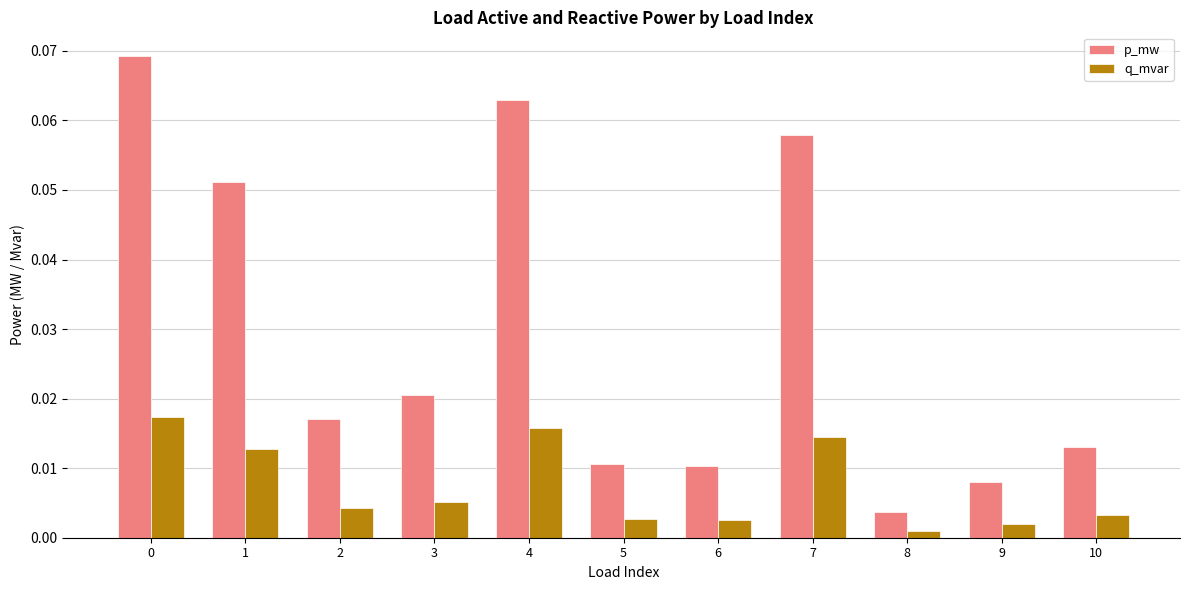

Which series has the largest range (max minus min)?

p_mw